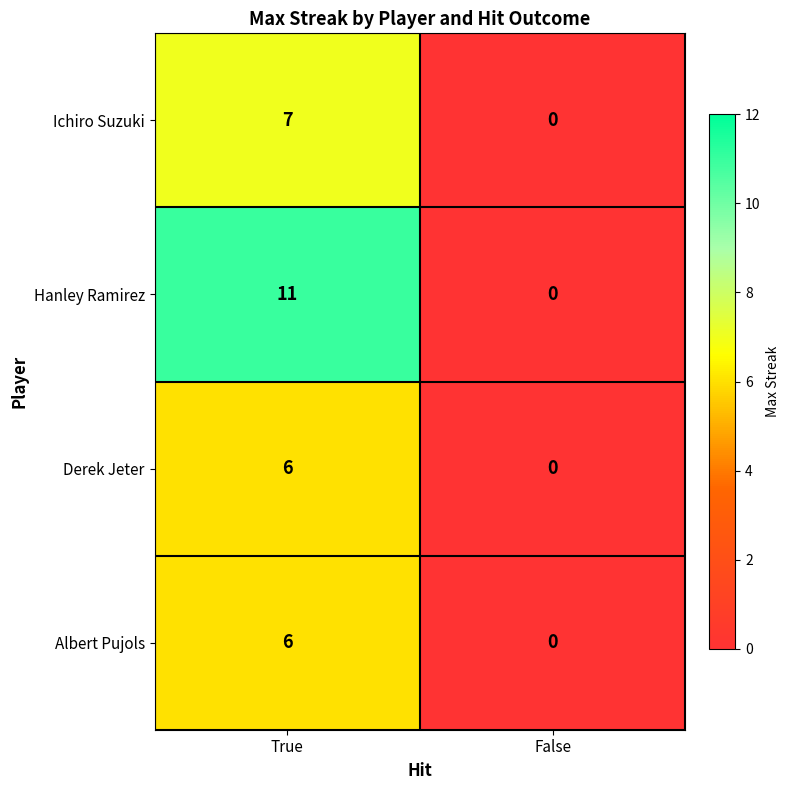

List the labels in order of Hanley Ramirez value, largest first.

True, False